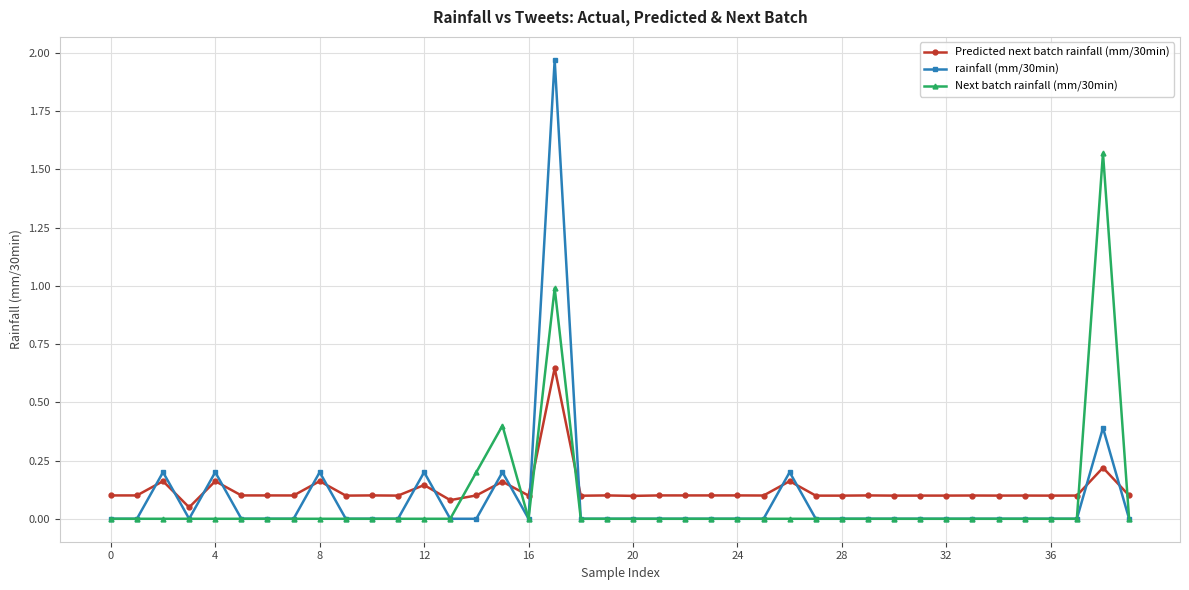

True or false: rainfall (mm/30min) has more than 0 interior local peaks.

True